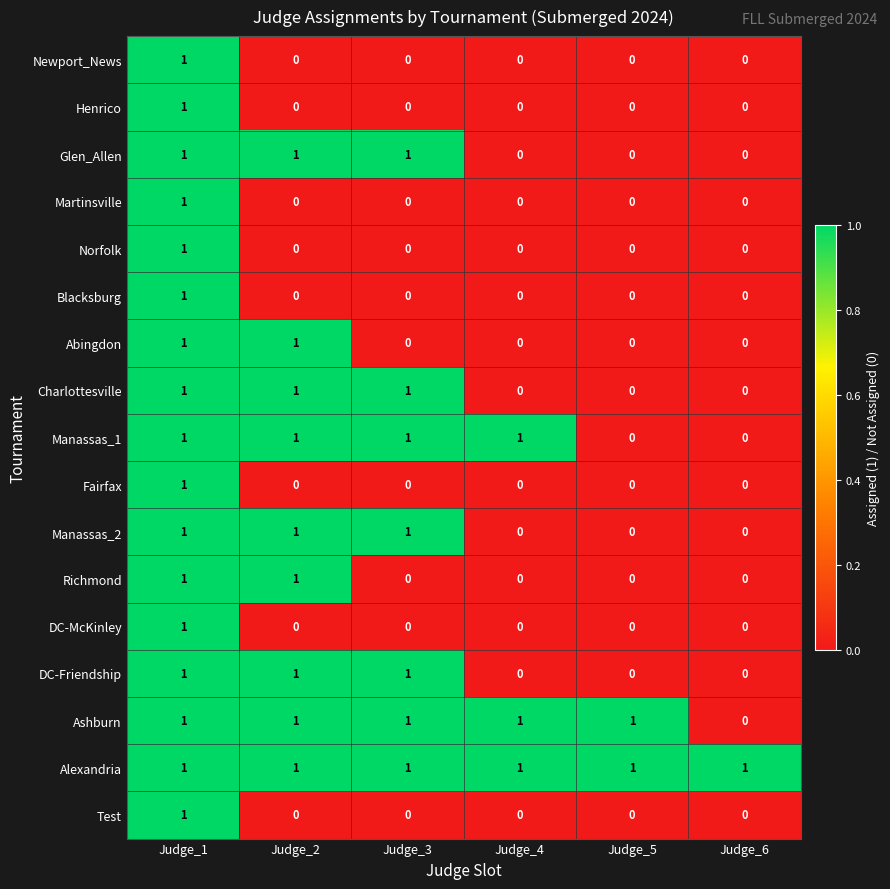

The value of Abingdon at Judge_5 is -1. True or false?

False